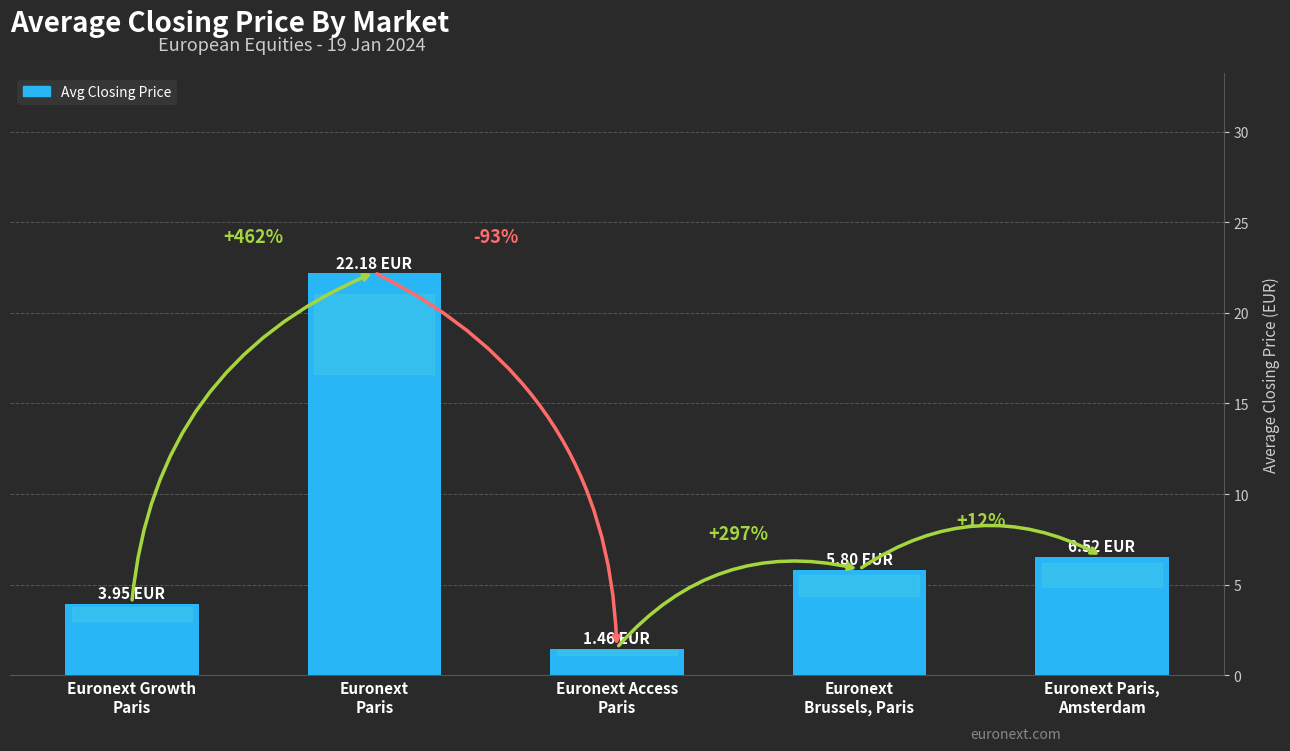

Rank the categories by value from lowest to highest.

Euronext Access
Paris, Euronext Growth
Paris, Euronext
Brussels, Paris, Euronext Paris,
Amsterdam, Euronext
Paris